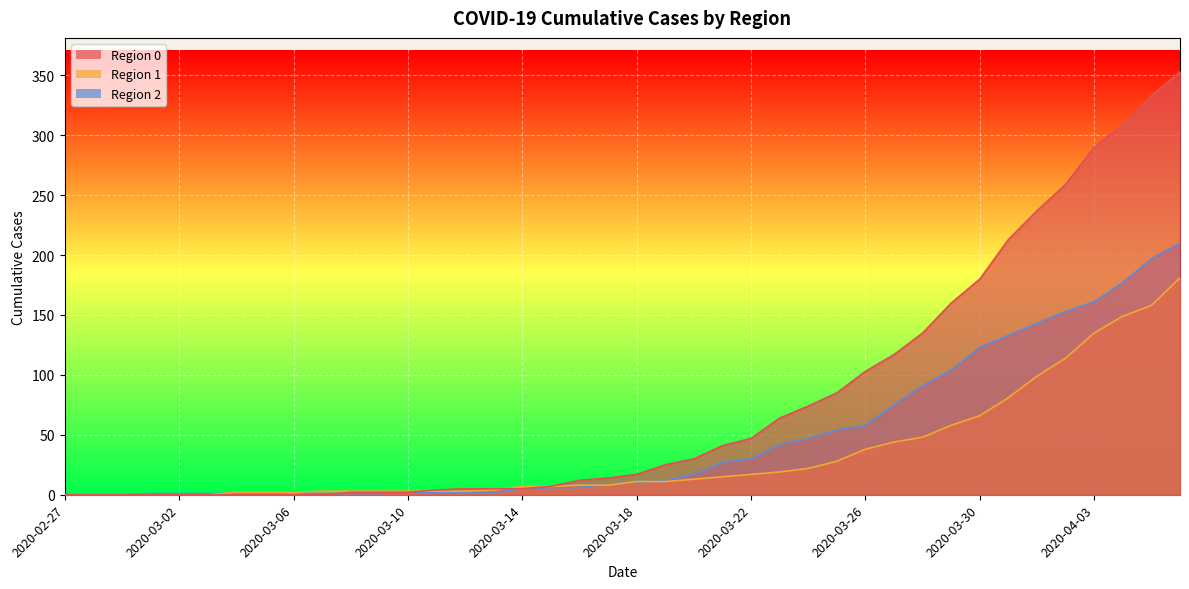

At which category does 2 reach its first local peak?

2020-03-06